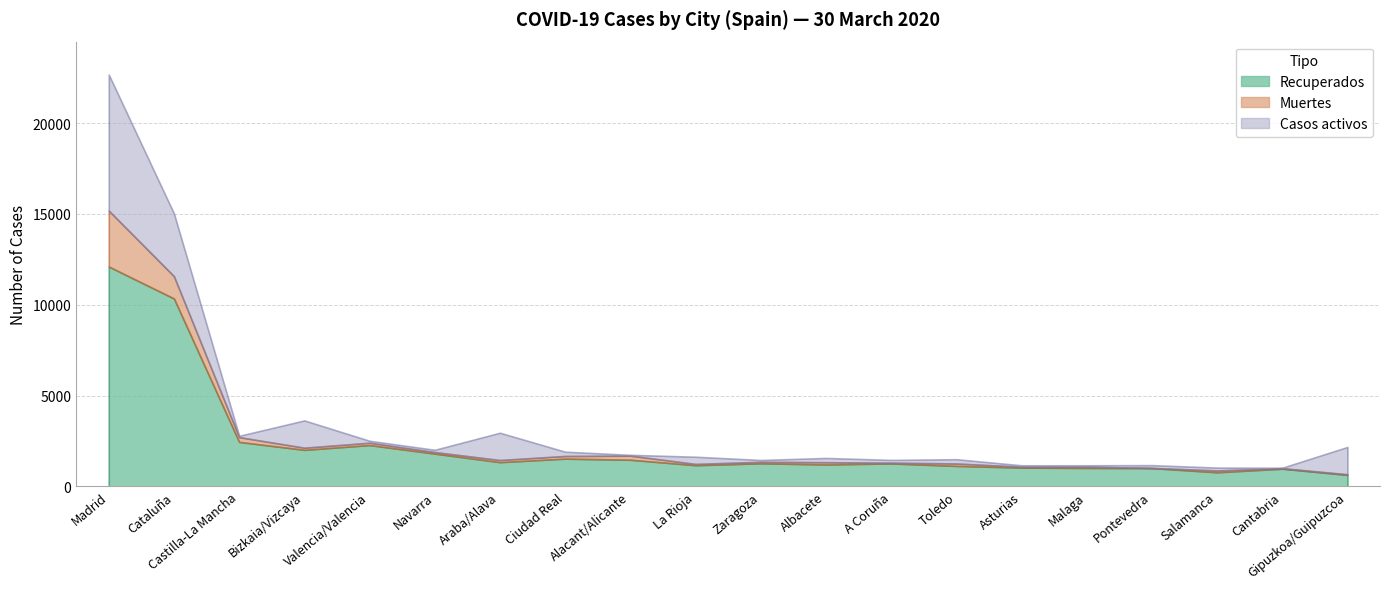

At which label does Recuperados reach its peak?

Madrid